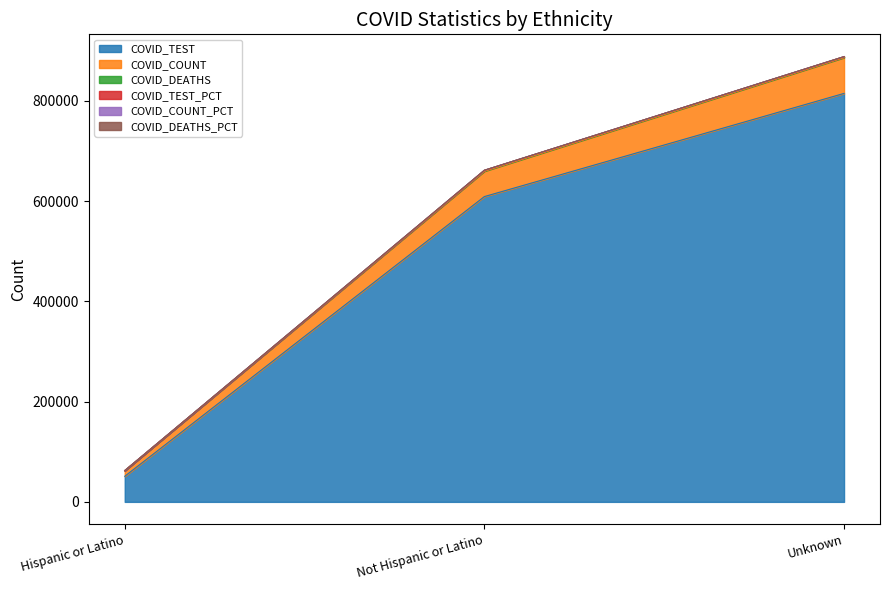

How many data points in COVID_TEST are less than 608917?

1